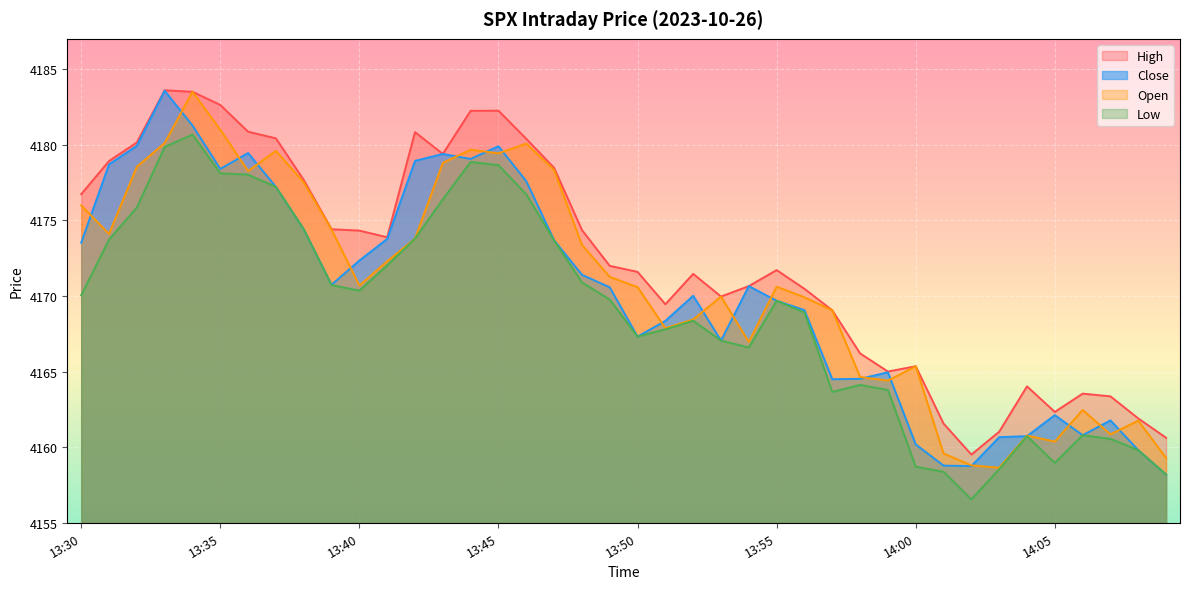

Between 13:48 and 14:09, which is larger?

13:48